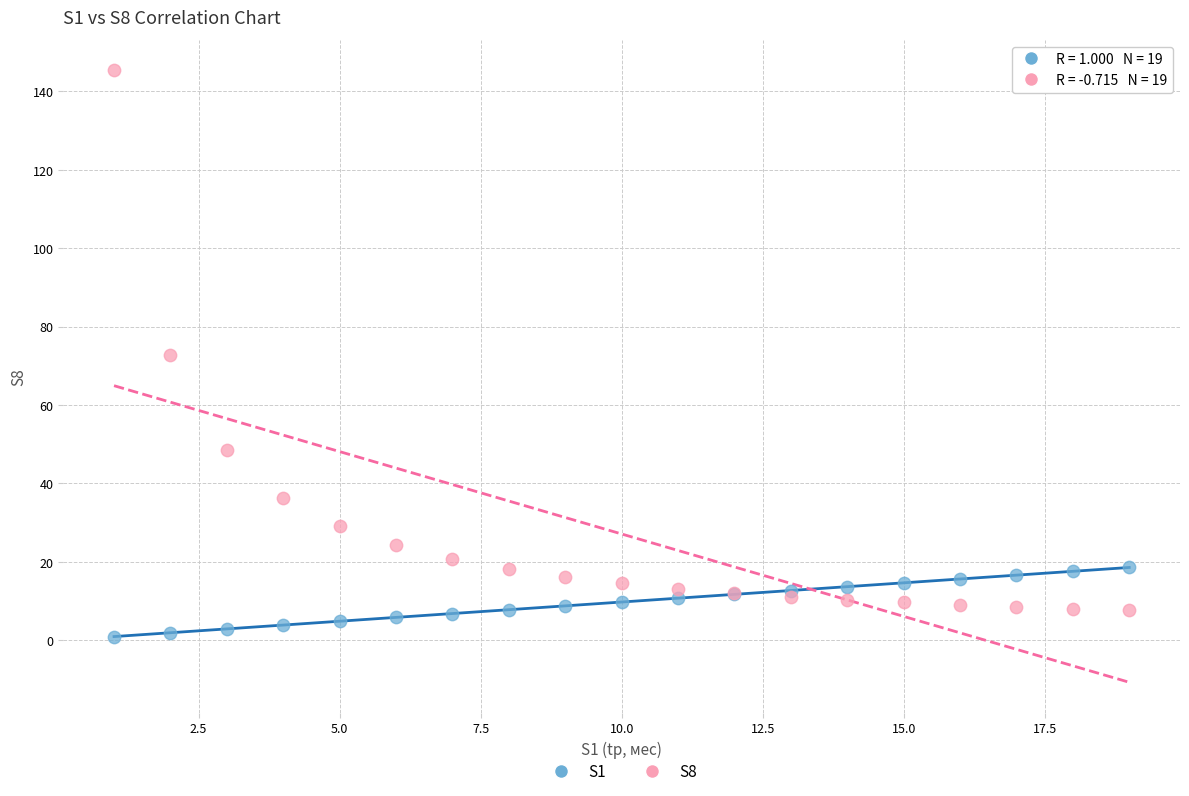

Which series contains the lowest Y value?

S1